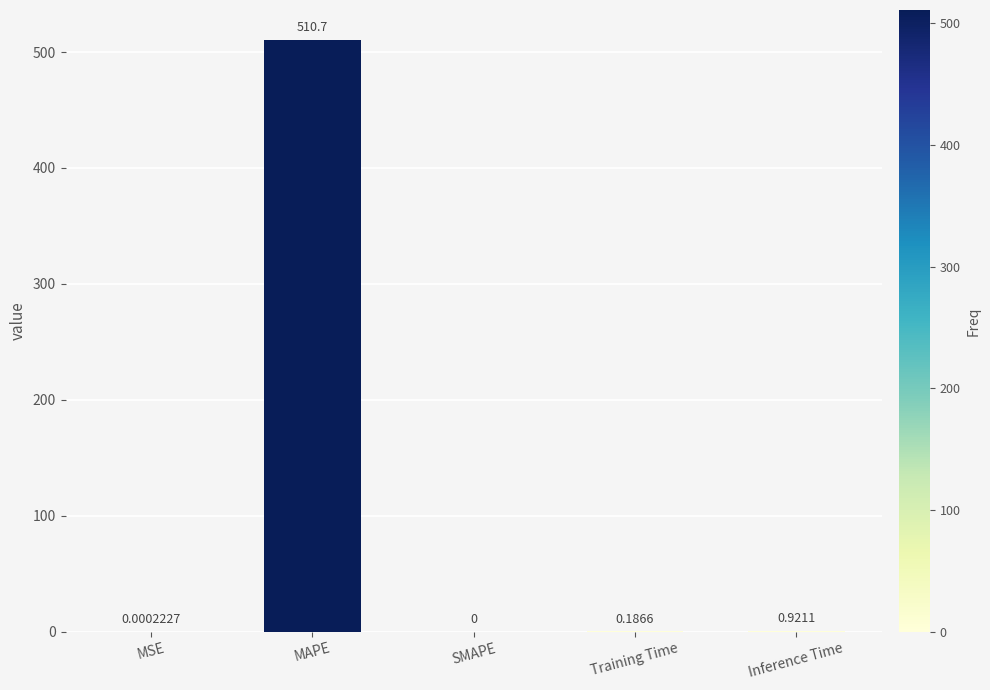

At which label is the value closest to 255?

Inference Time